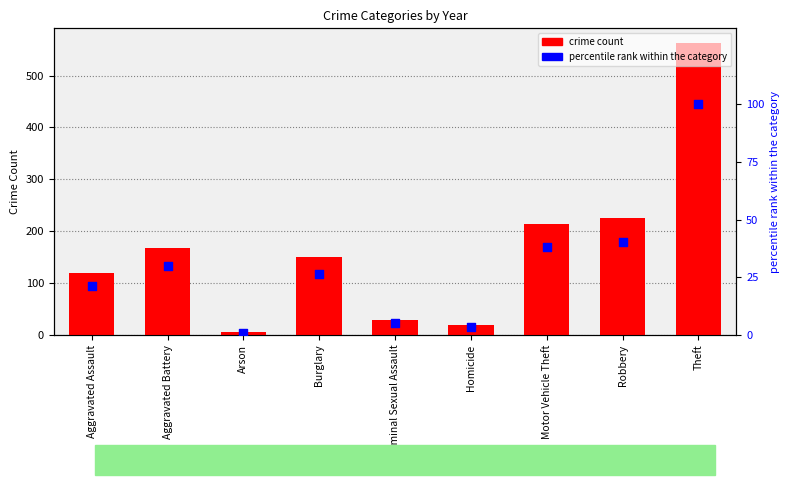

At which category is the sum across all series the highest?

Theft